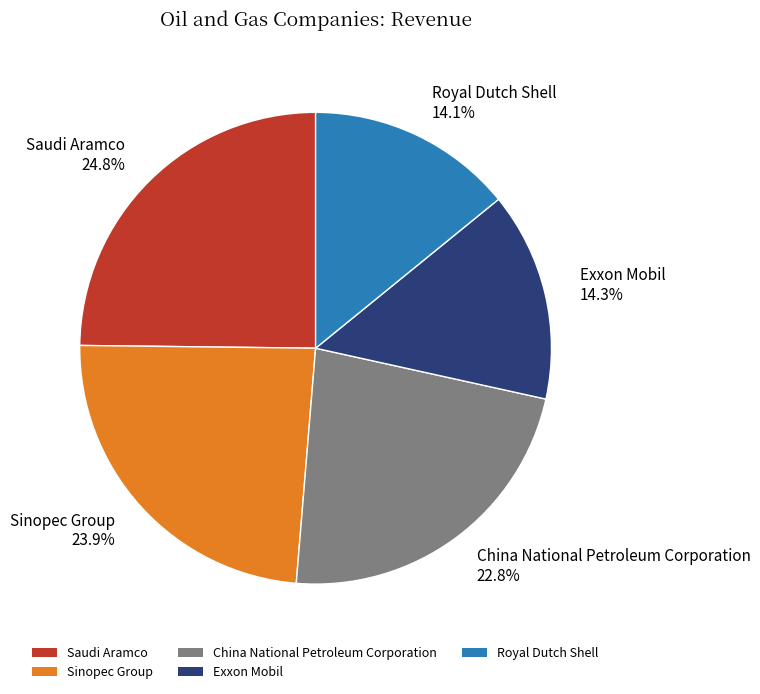

Is it true that Royal Dutch Shell is 1% of the pie?

False